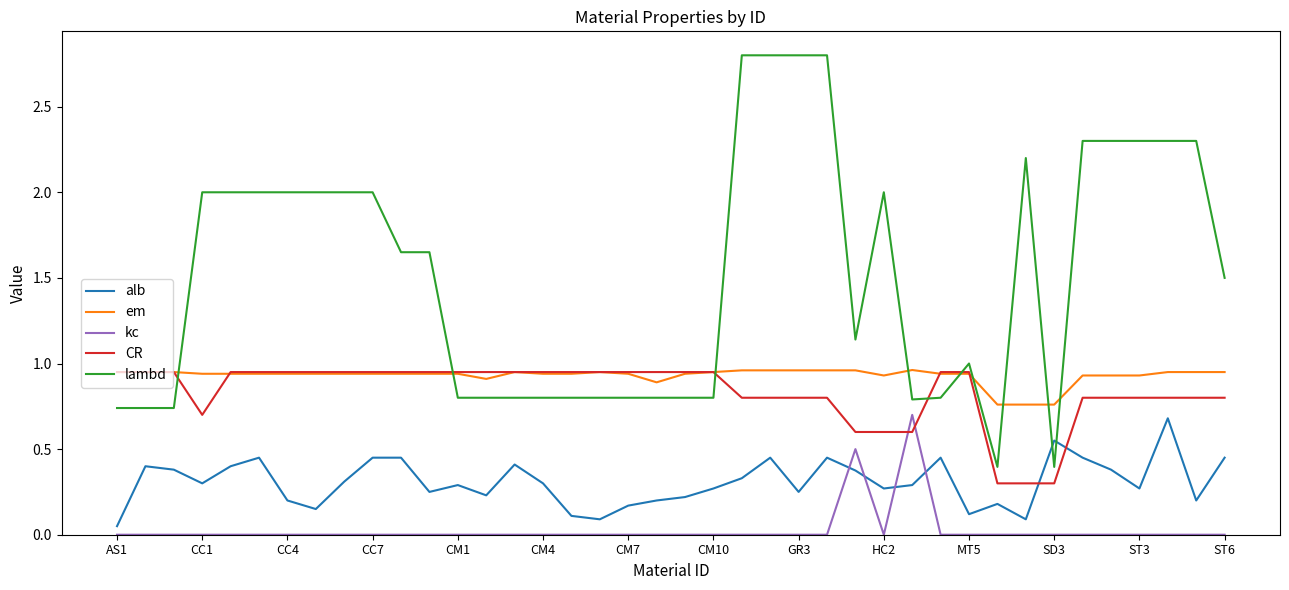

What is the greatest value displayed?

2.8